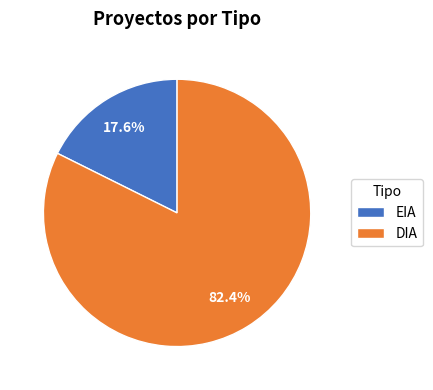

Approximately how many times larger is the value at EIA compared to DIA?

0.2